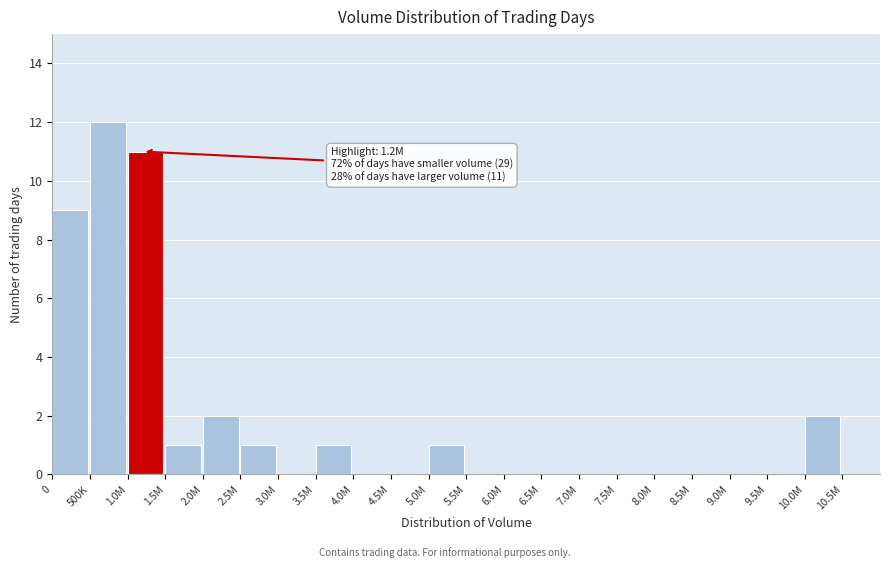

Reading left to right, transcribe all the data shown in this chart.

0=9	500K=12	1.0M=11	1.5M=1	2.0M=2	2.5M=1	3.0M=0	3.5M=1	4.0M=0	4.5M=0	5.0M=1	5.5M=0	6.0M=0	6.5M=0	7.0M=0	7.5M=0	8.0M=0	8.5M=0	9.0M=0	9.5M=0	10.0M=2	10.5M=0